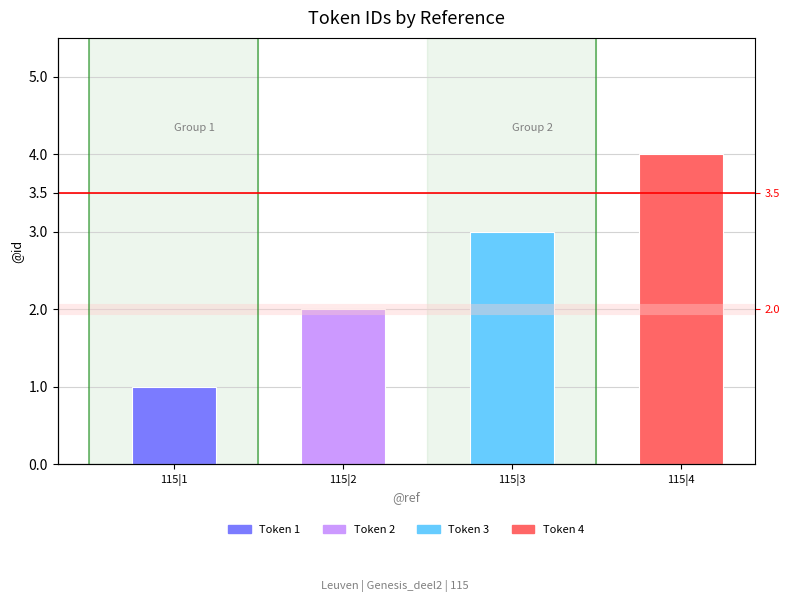

Count the values in the range 2 to 4.

3